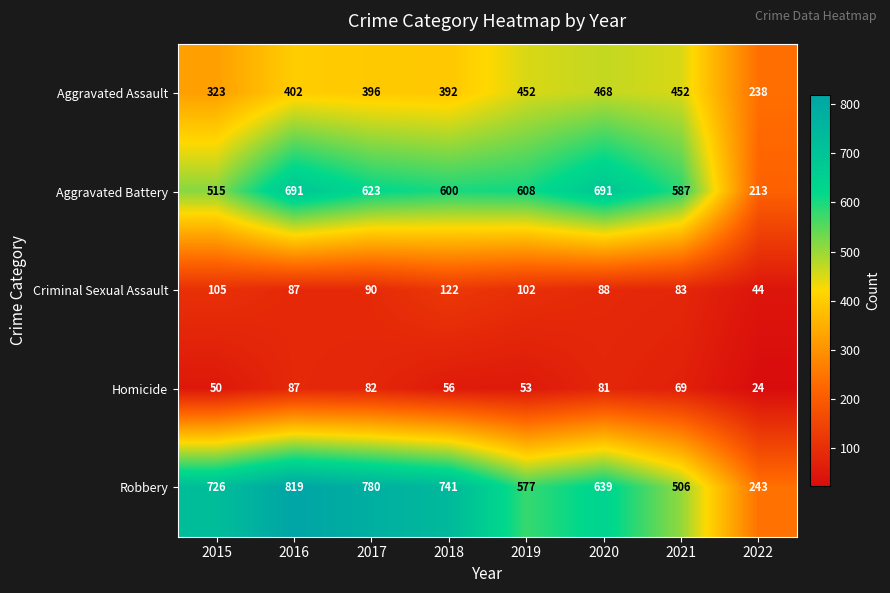

What is the minimum value shown in the chart?

24